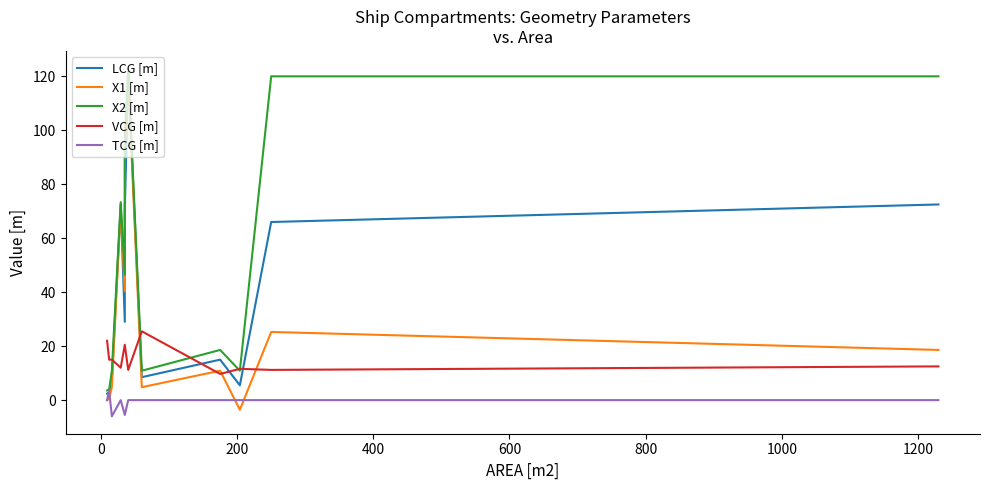

In TCG [m], how many points are higher than both neighbors (excluding endpoints)?

2